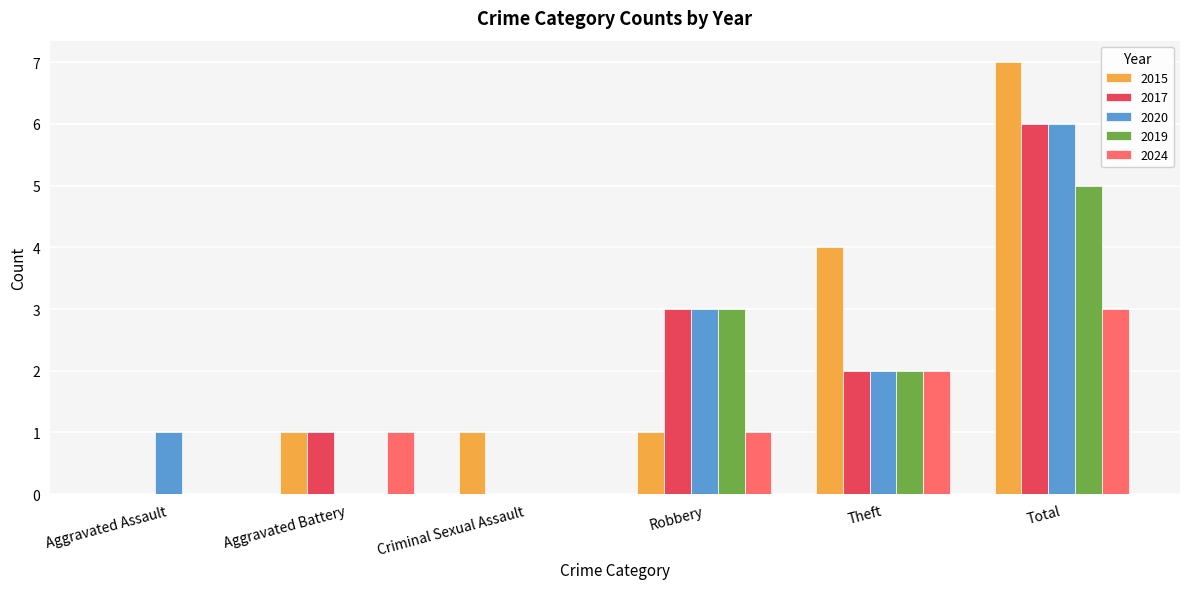

True or false: 2020 has a value of 1 at Theft.

False